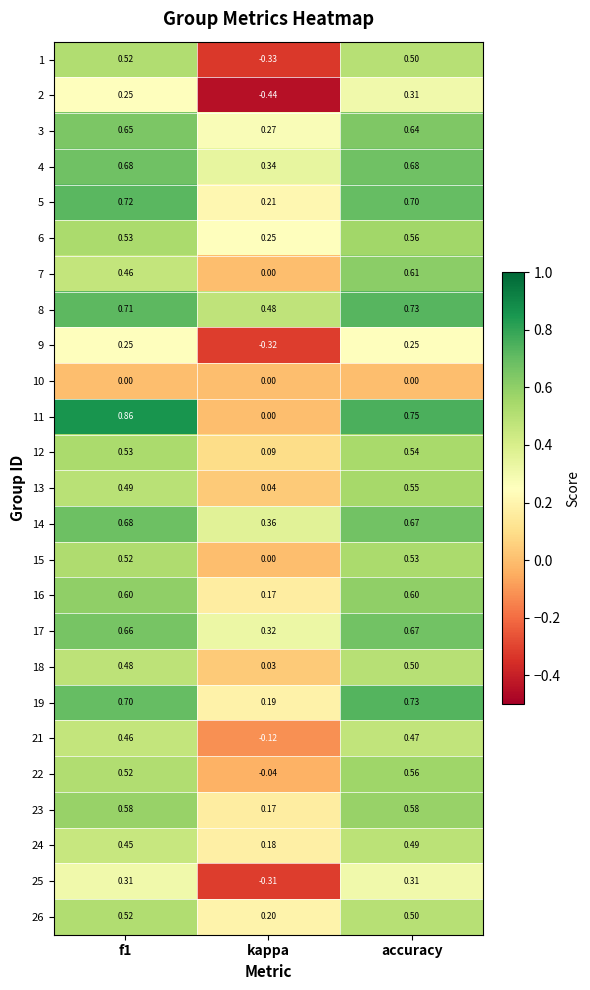

Where is 11 nearest to the value 0?

kappa